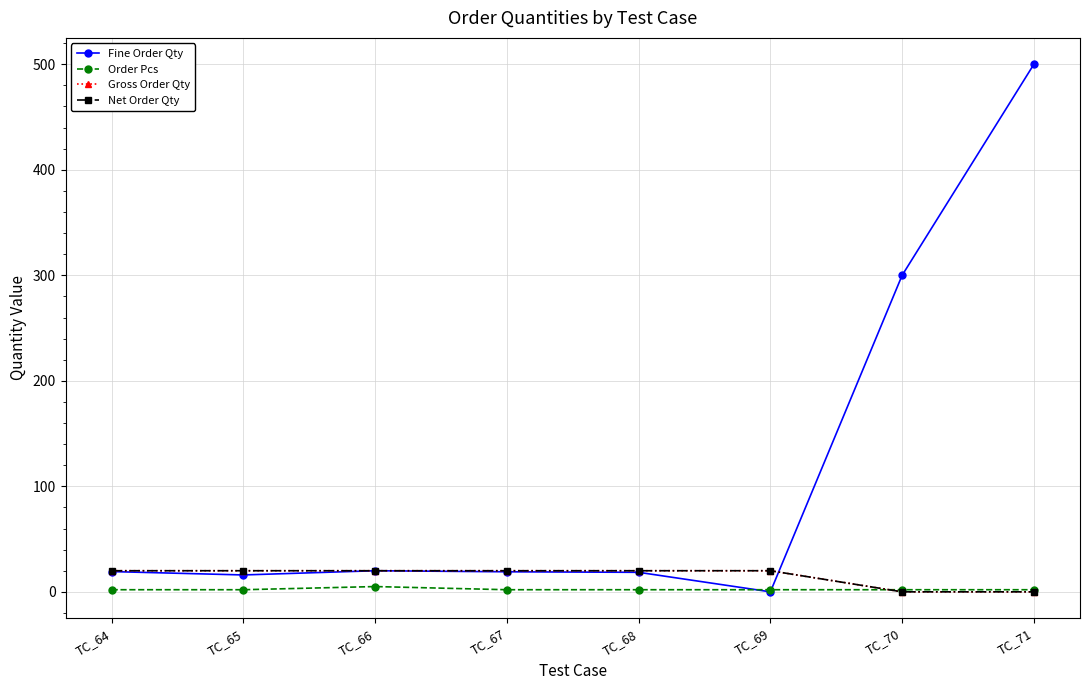

Is it true that Gross Order Qty equals 0.0 at TC_71?

True